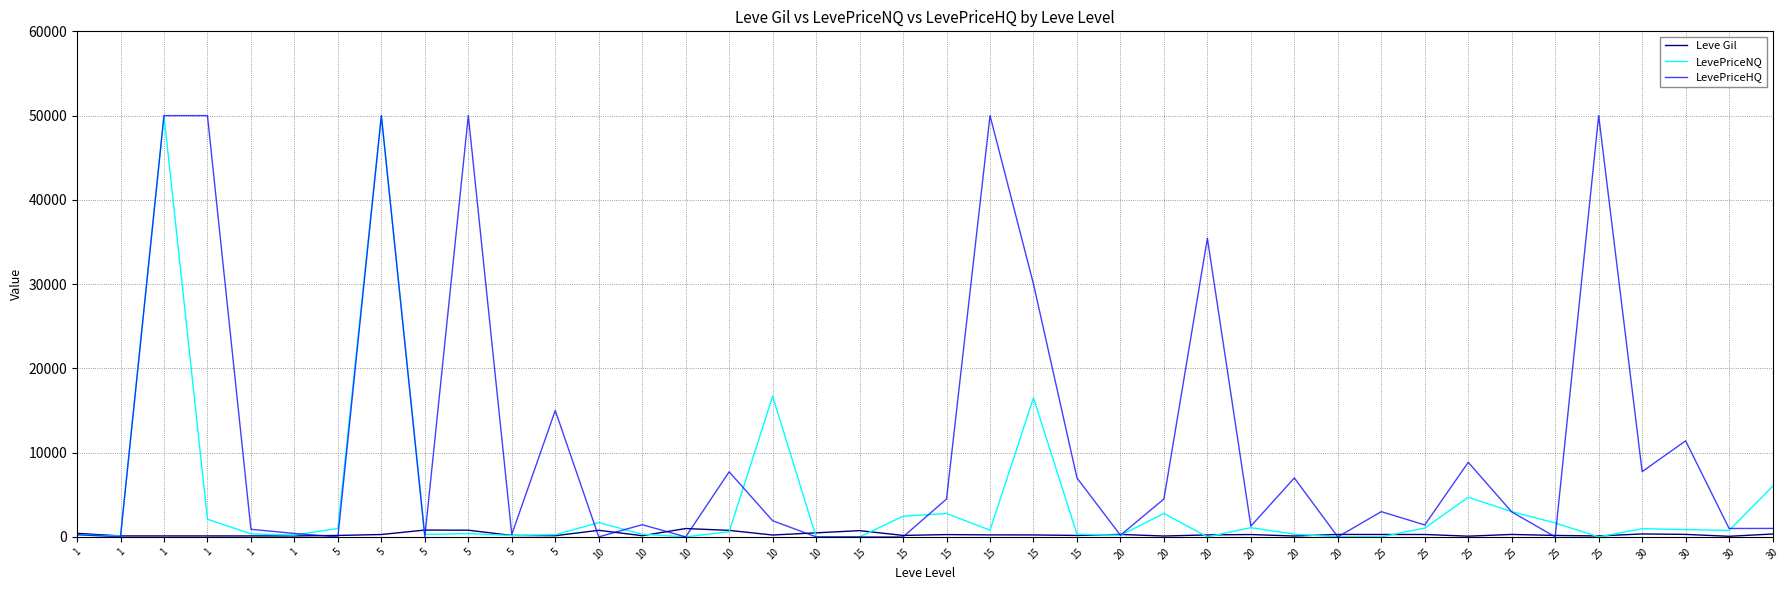

The LevePriceNQ series shows 1613.8 at 15. True or false?

False